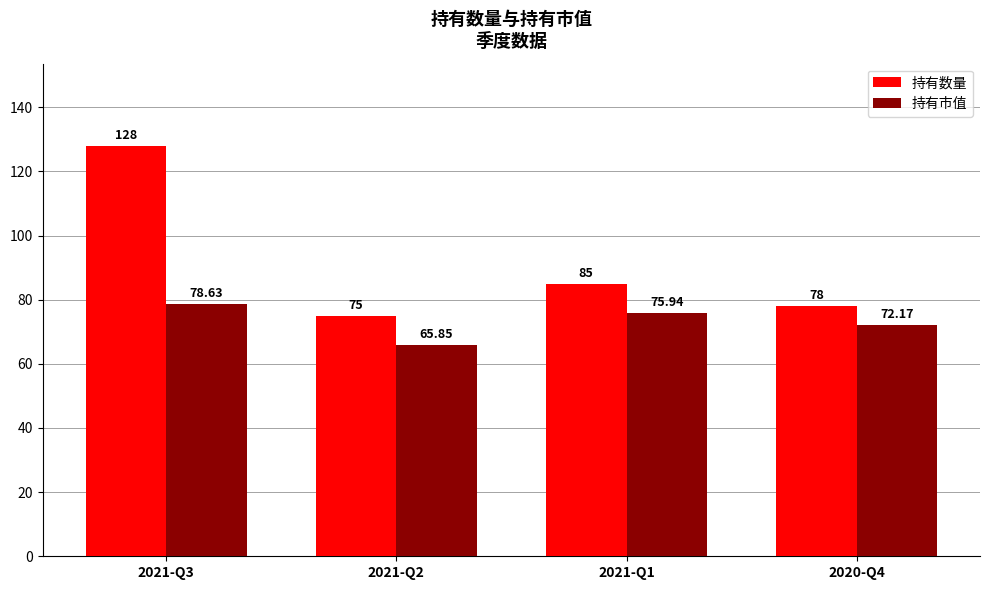

How many bars are there in each group?

2